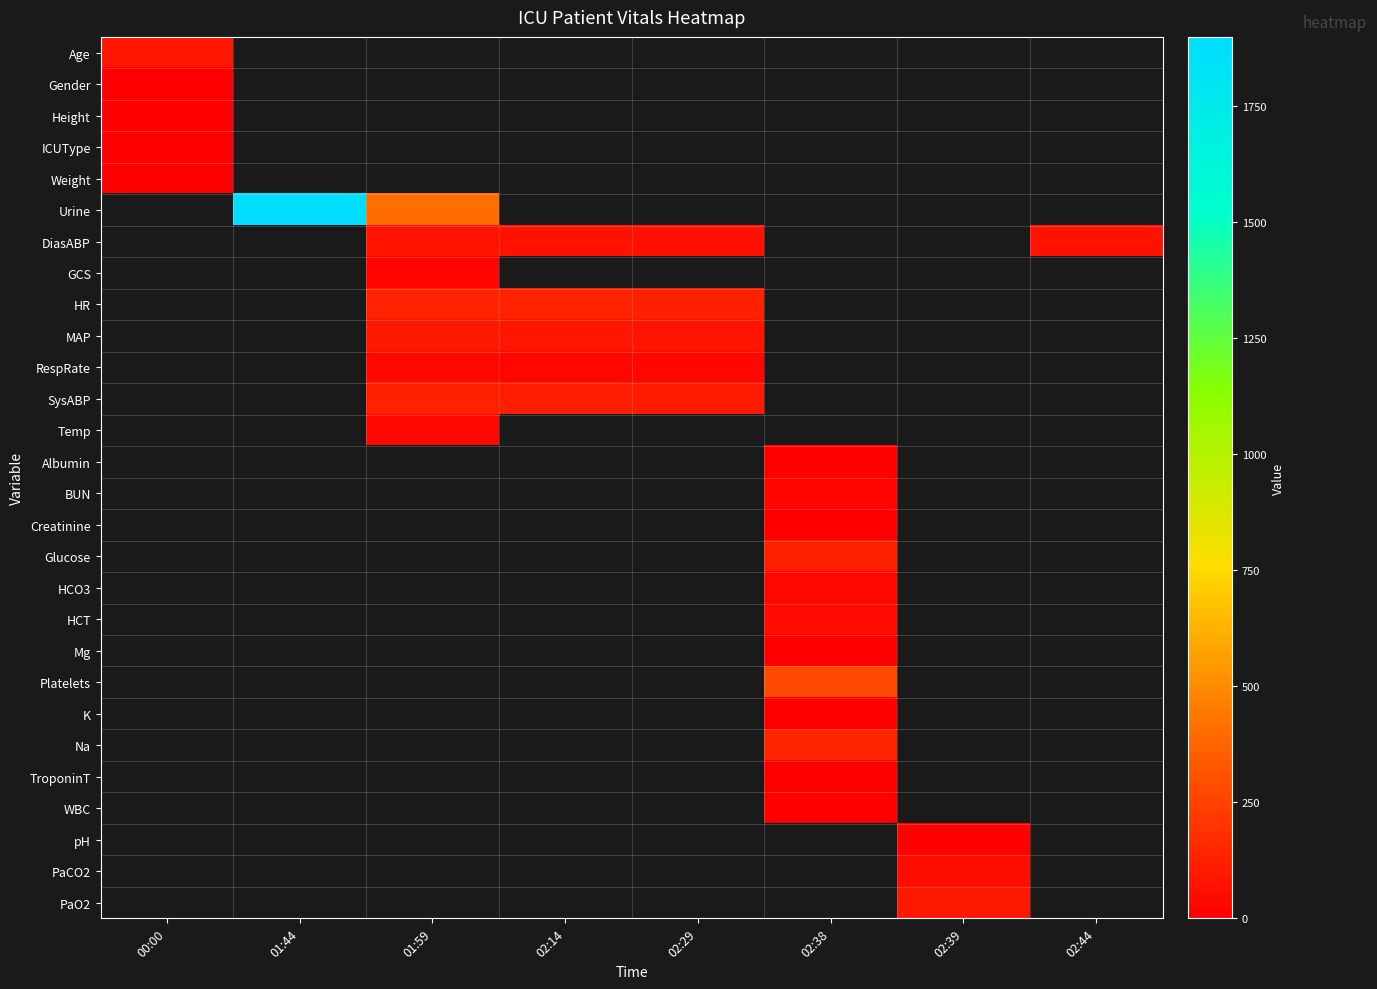

True or false: pH has a value of 7.4 at 02:39.

True